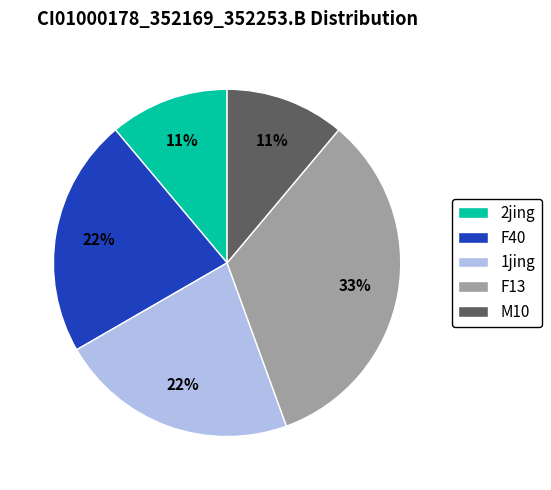

Does 2jing represent more than half of the total?

No